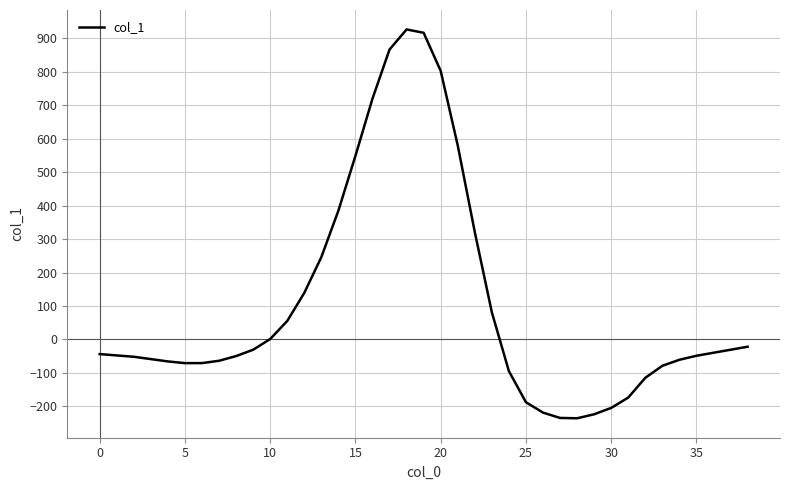

What is the maximum value shown in the chart?

927